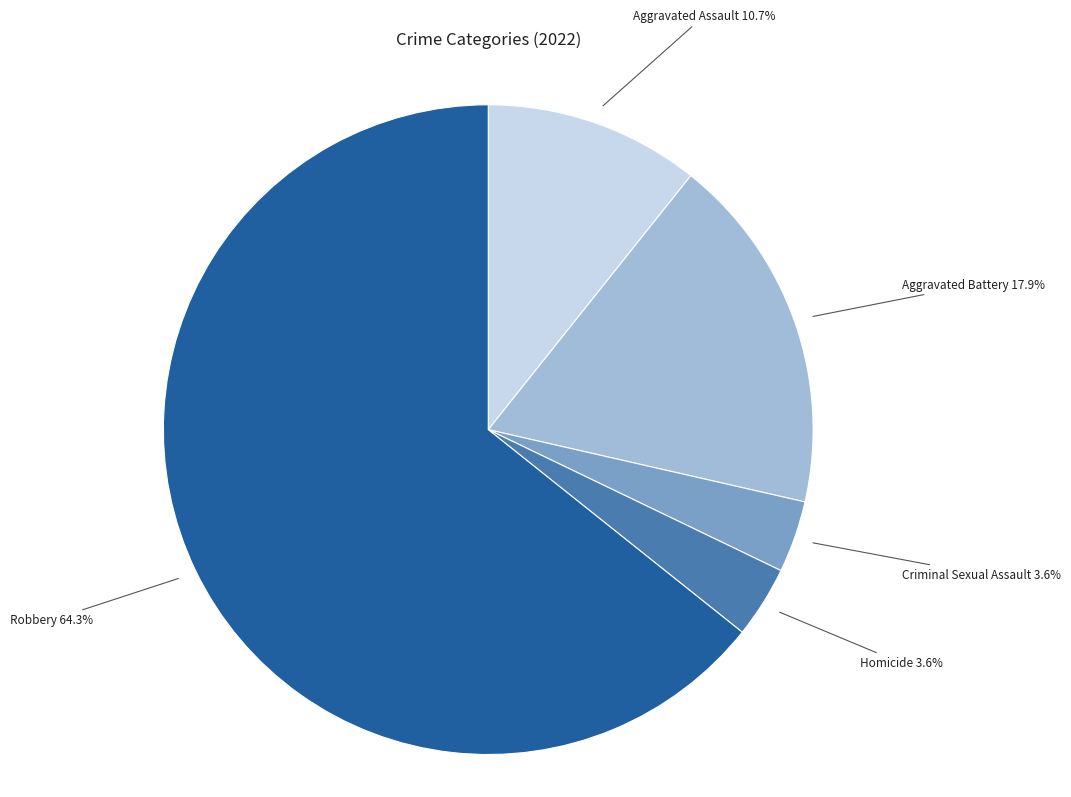

To the nearest percent, what percentage of the pie is Robbery?

64%